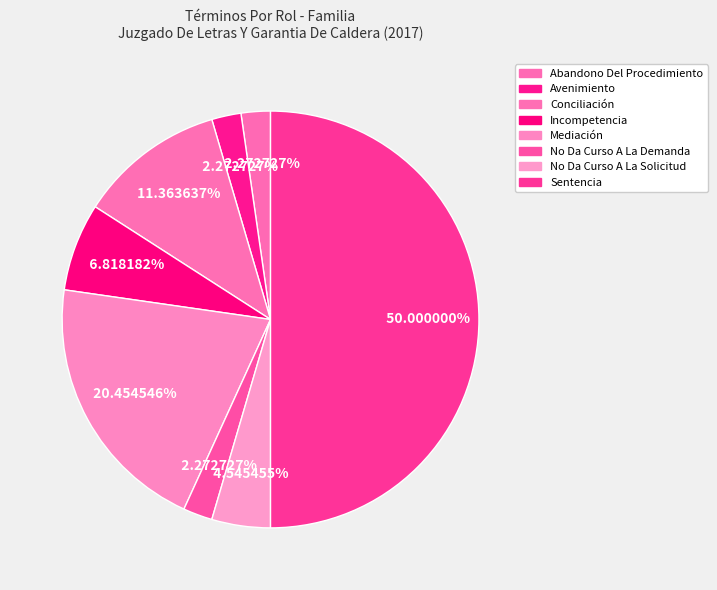

How many slices are in this pie chart?

8